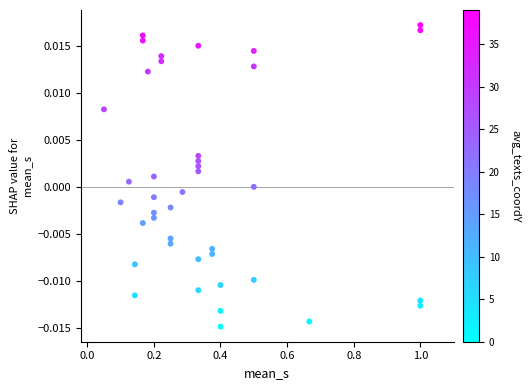

What is the range of X values (max minus min)?

0.9